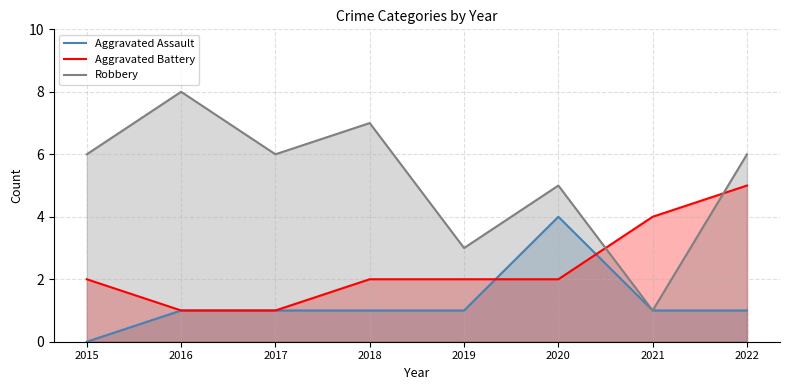

Which series ends up on top after the final intersection of Aggravated Battery and Aggravated Assault?

Aggravated Battery